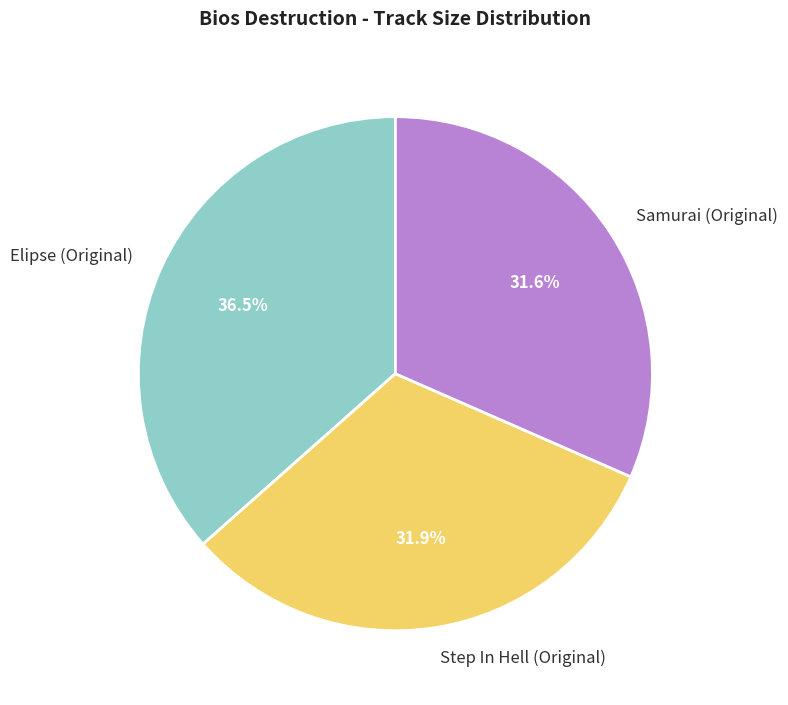

To the nearest percent, what is the difference between the largest and smallest slice percentages?

5%